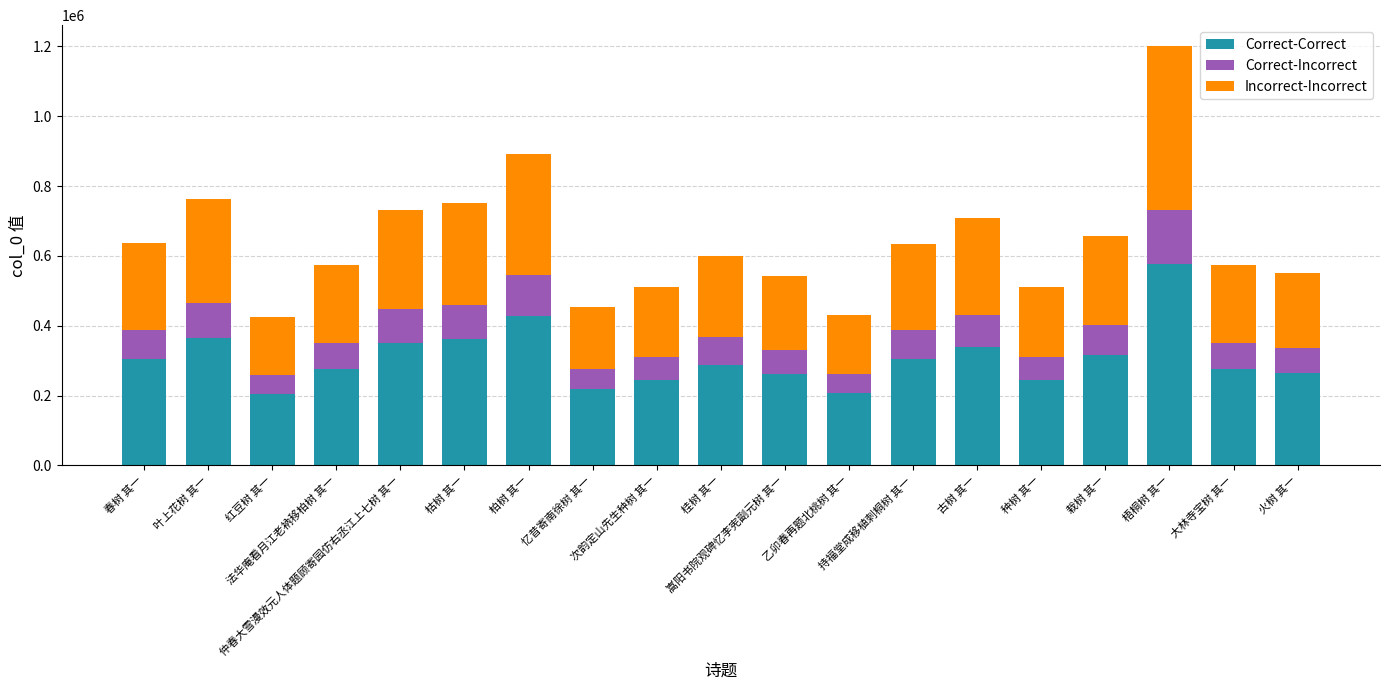

How many bars are there in total?

19